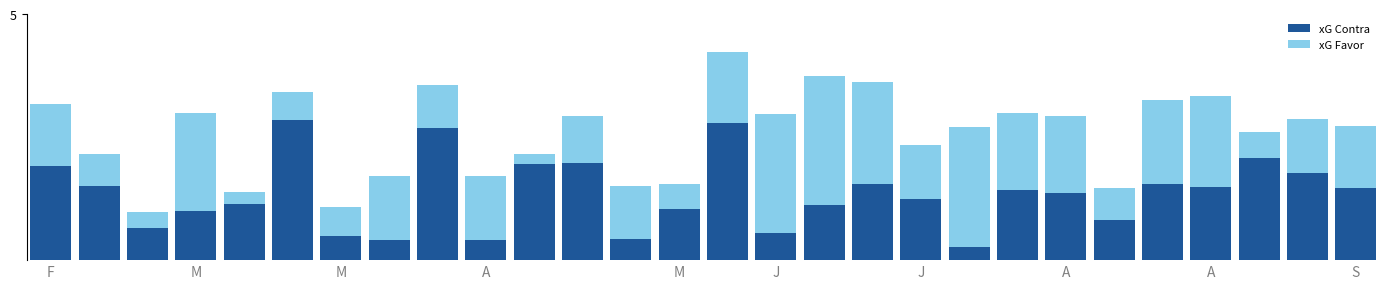

What are all the series names shown in the legend?

xG Contra, xG Favor